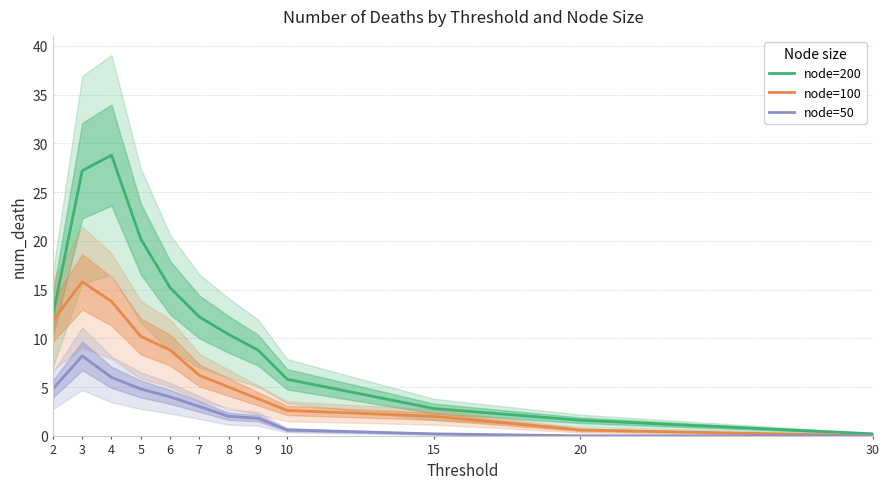

At how many categories does at least one series exceed 9?

7